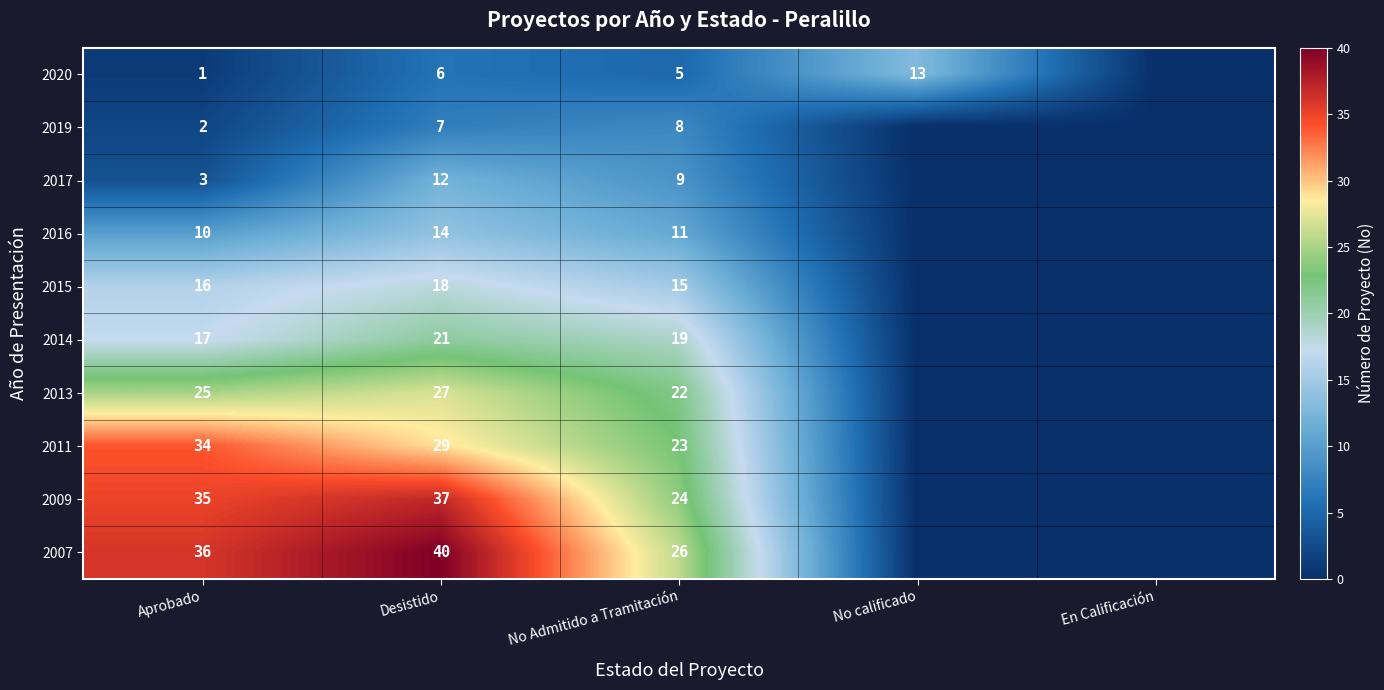

Which has a higher value, Aprobado or En Calificación?

Aprobado